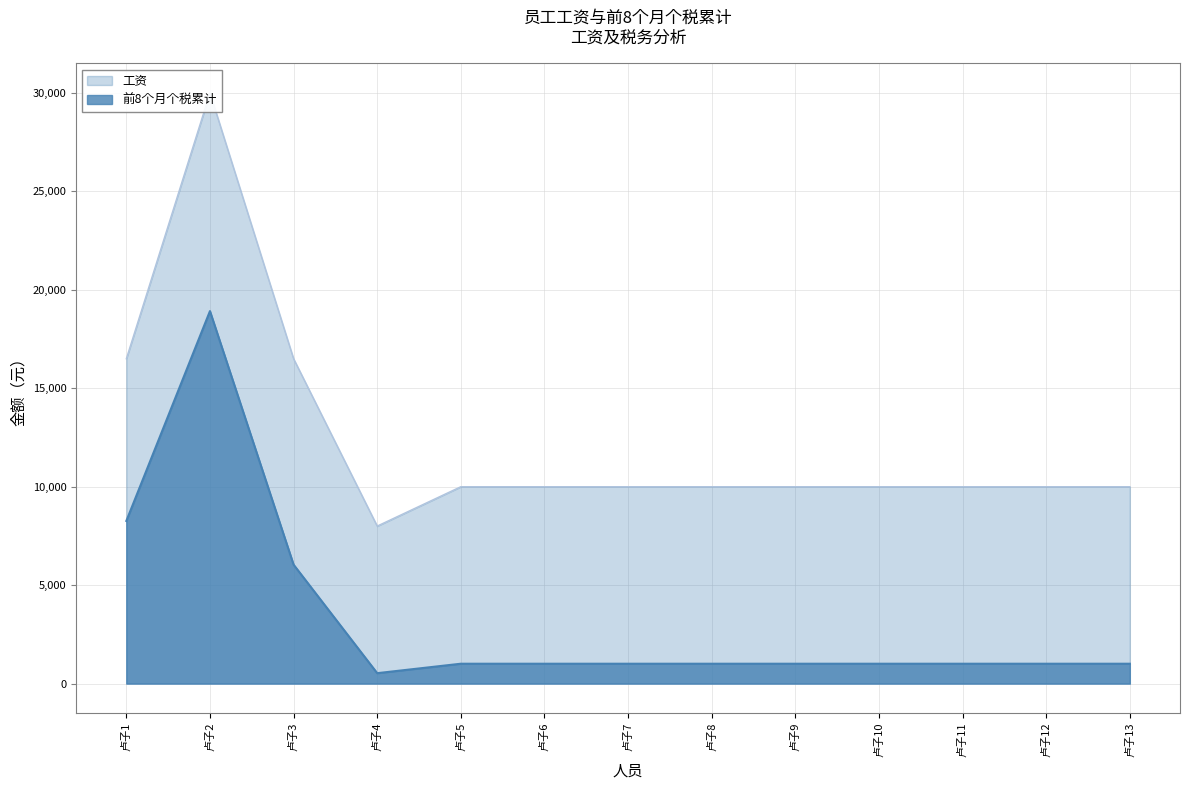

Rank the categories by 前8个月个税累计 value from highest to lowest.

卢子2, 卢子1, 卢子3, 卢子5, 卢子6, 卢子7, 卢子8, 卢子9, 卢子10, 卢子11, 卢子12, 卢子13, 卢子4